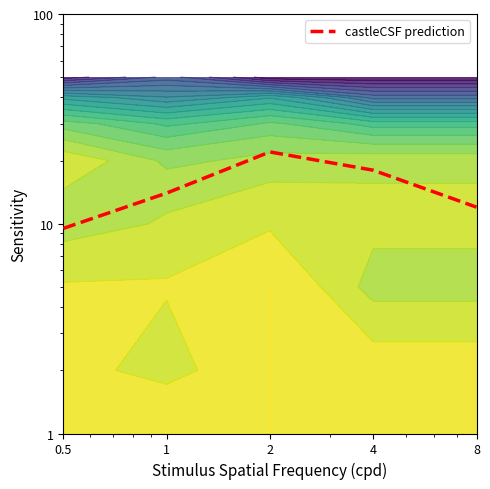

How many data points are less than 14?

2